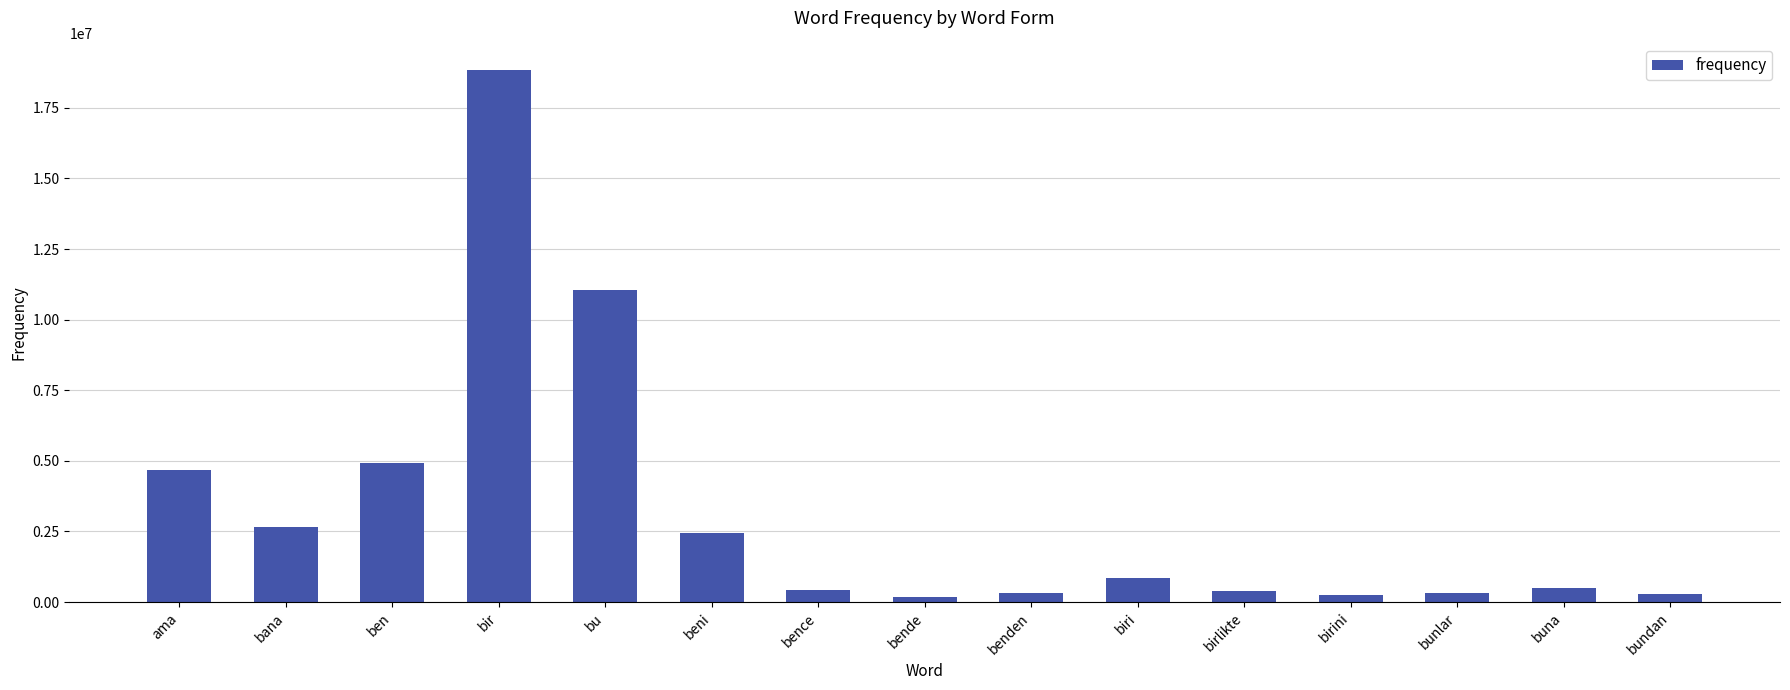

What is the change in value from birlikte to bunlar?

-94552